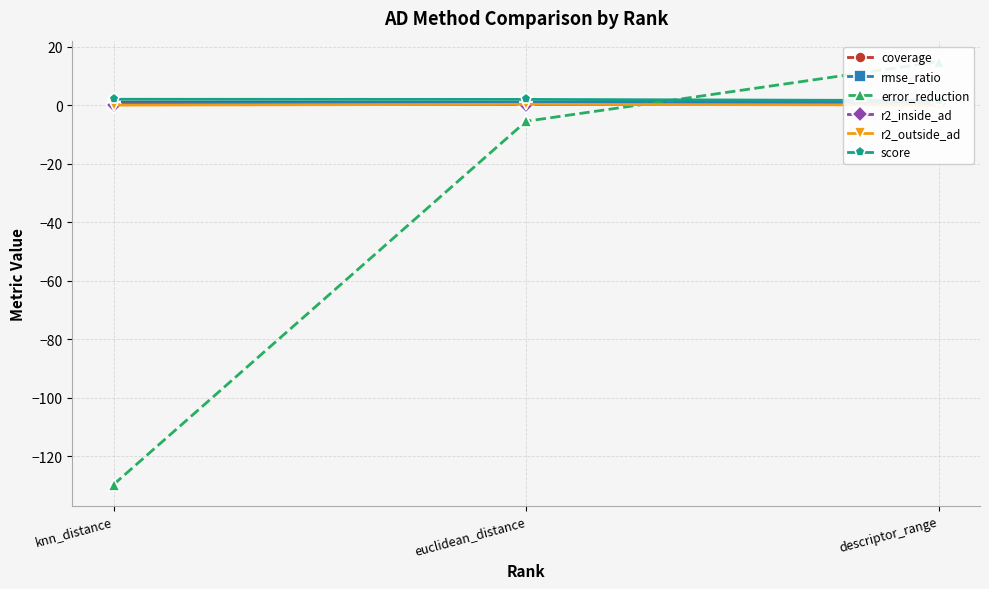

List the labels in order of score value, largest first.

knn_distance, euclidean_distance, descriptor_range